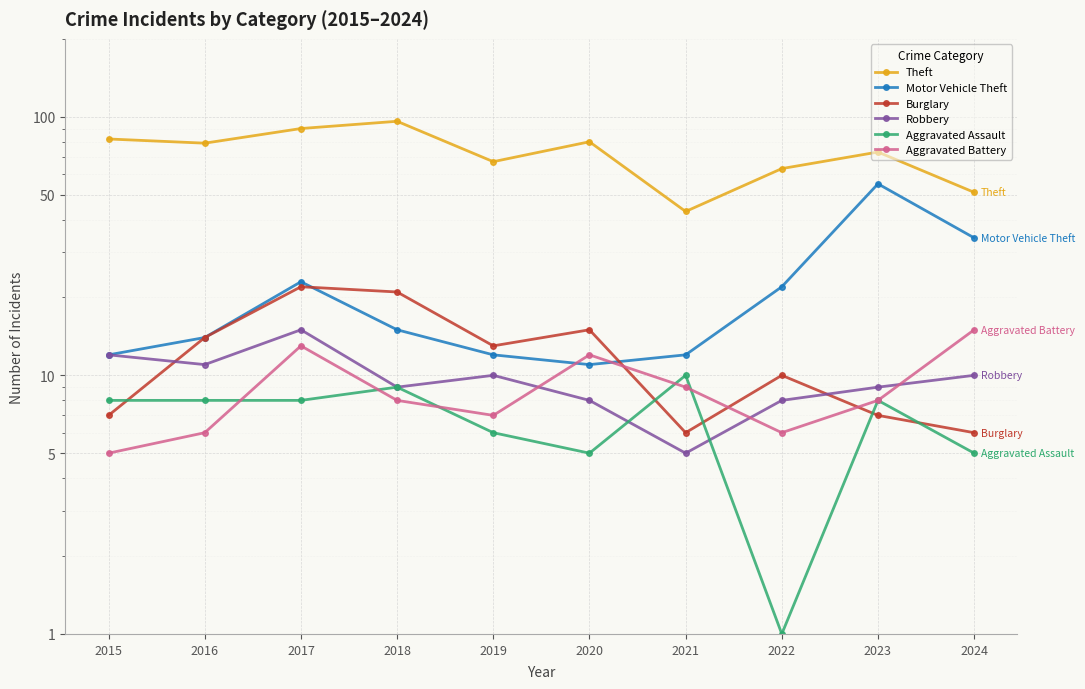

How many values in the Theft series exceed 79?

4